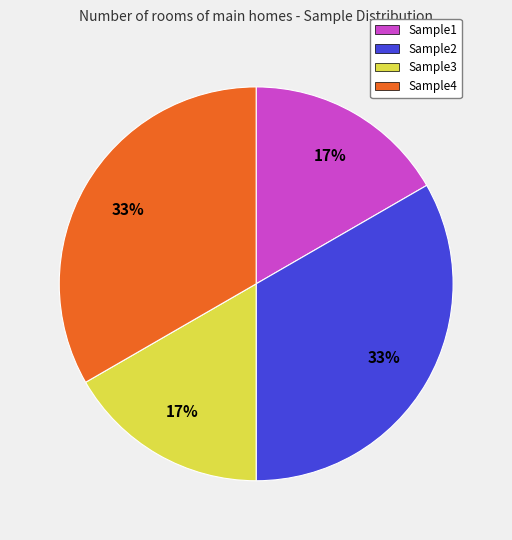

What percentage is the Sample2 slice, to the nearest percent?

33%